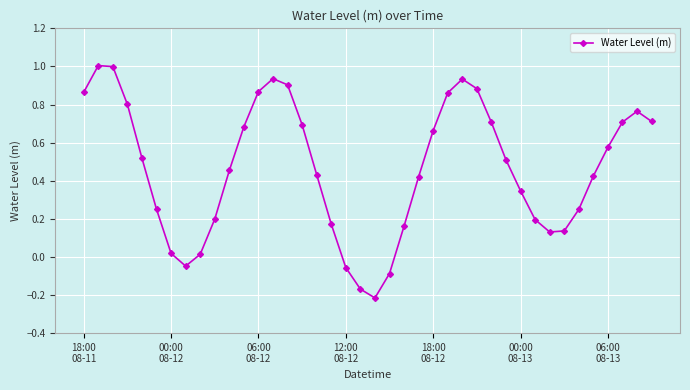

What is the maximum value shown in the chart?

1.0